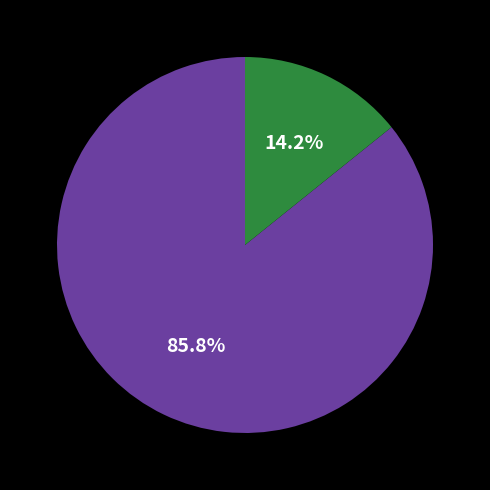

Is there any slice that represents more than half of the pie?

Yes